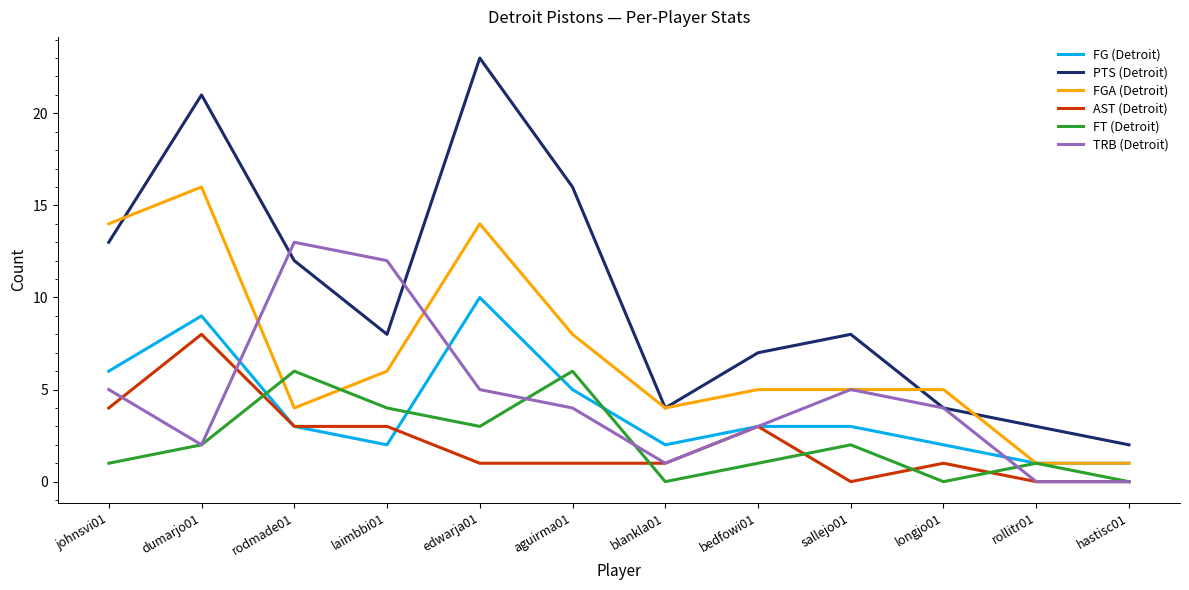

How many AST (Detroit) values are between 1 and 3?

7